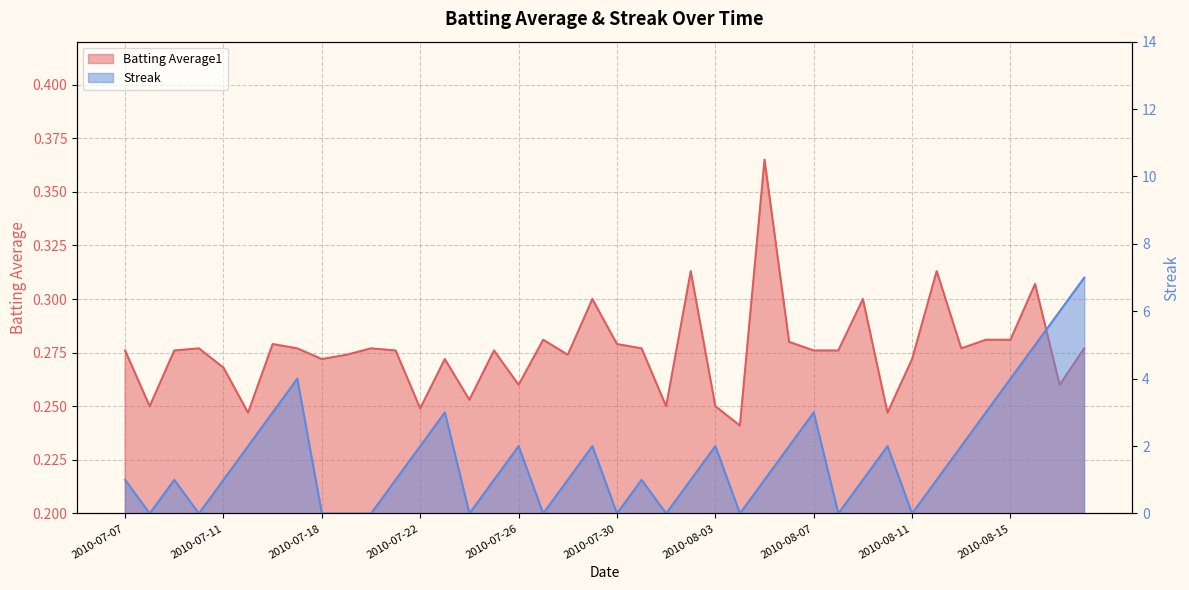

How many lines are shown in the chart?

2